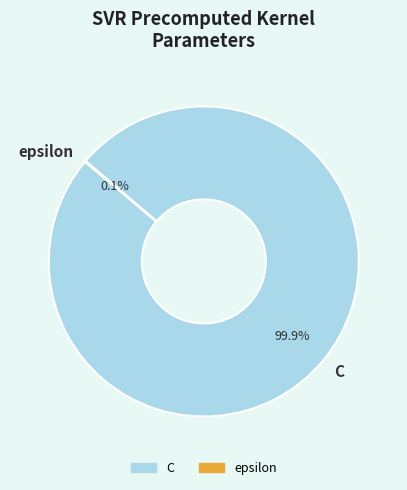

What is the largest slice in the pie chart?

C